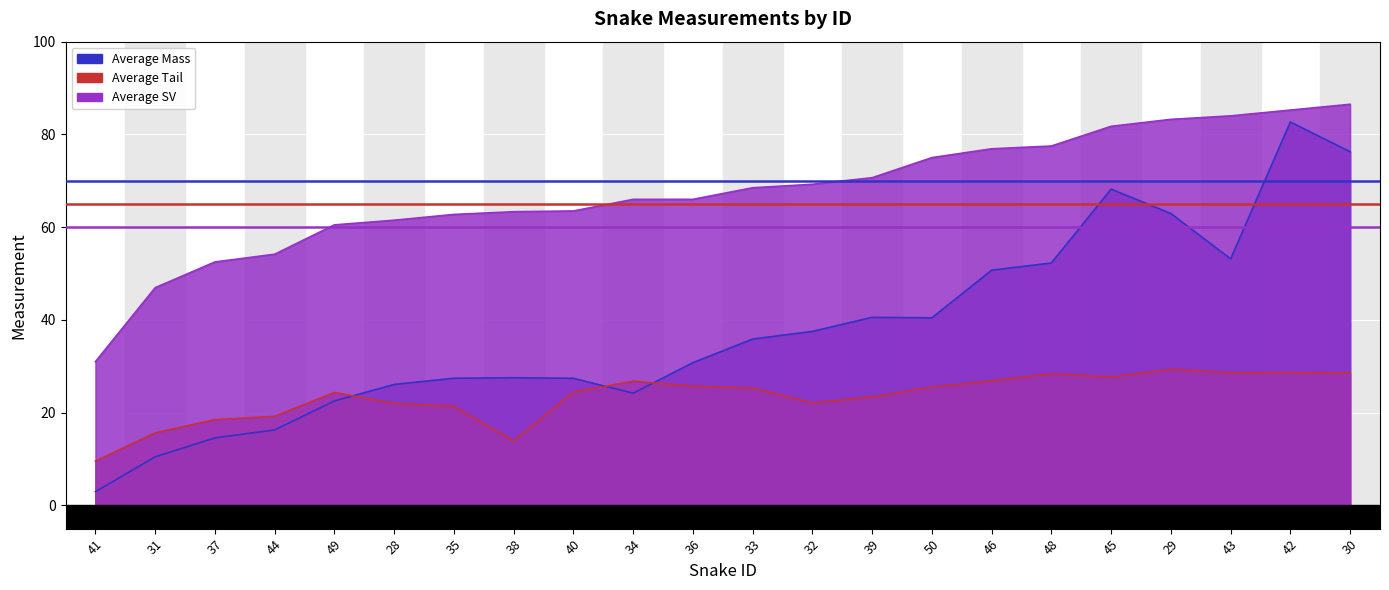

What is the lowest value of the Average Tail series?

9.6